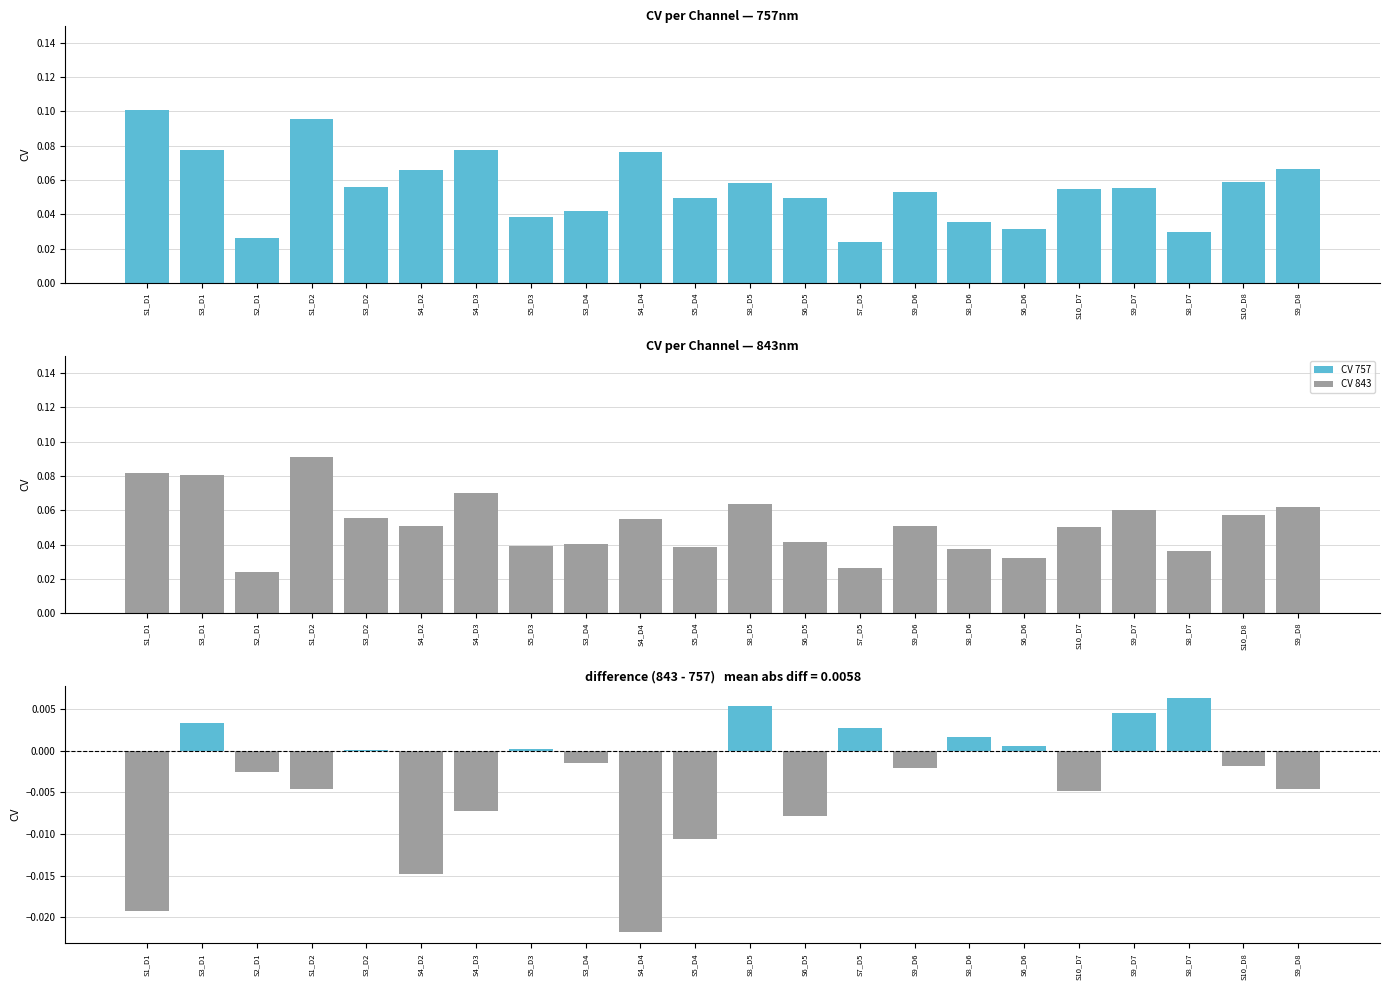

Which series changed the most between S4_D3 and S5_D4?

CV 843